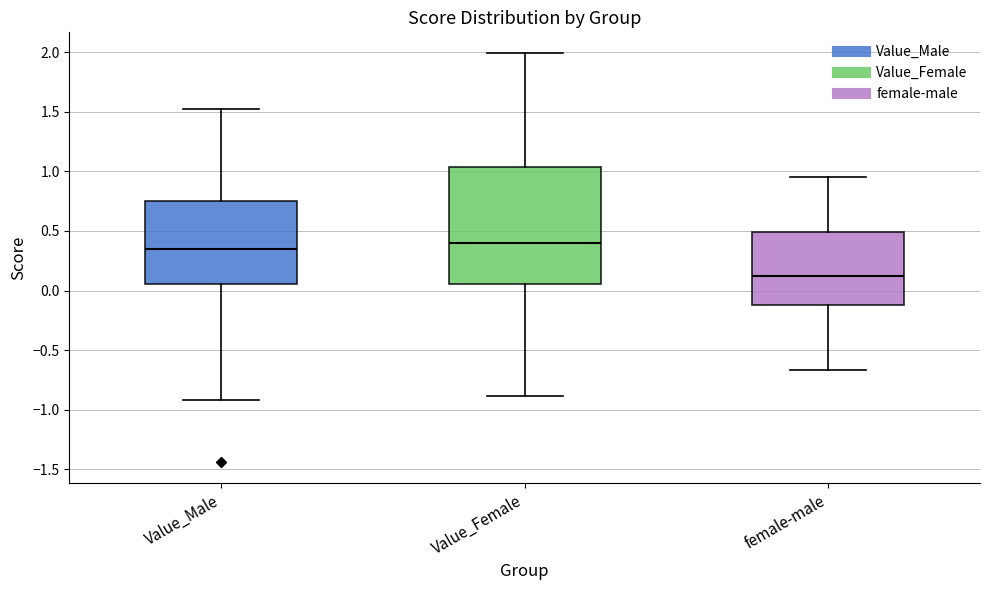

Reading left to right, read every box against the y-axis: the position of its median line, the range the box covers, and the ends of its whiskers. The values are not printed on the chart, so give them approximately, as read against the axis.

Value_Male: median 0.35, box 0.05 to 0.75, whiskers -0.90 to 1.50
Value_Female: median 0.40, box 0.05 to 1.05, whiskers -0.90 to 2.00
female-male: median 0.15, box -0.10 to 0.50, whiskers -0.65 to 0.95